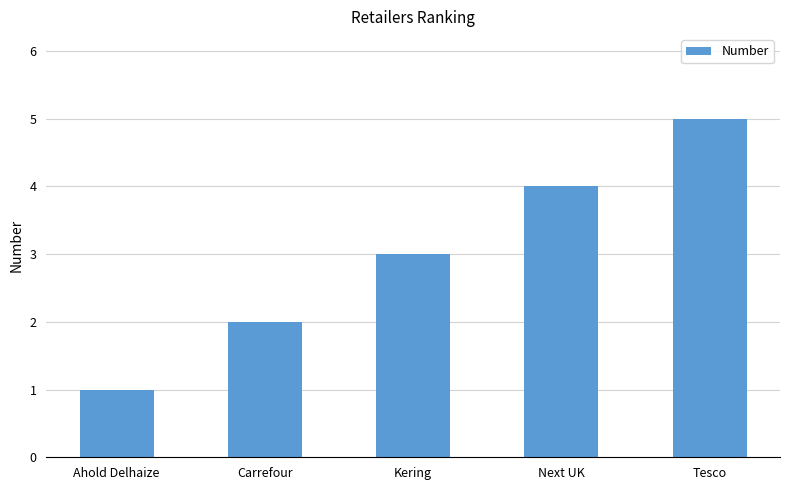

Are the bars horizontal?

No